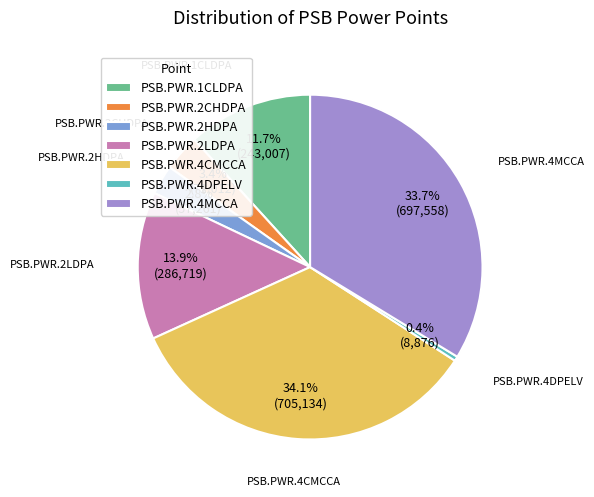

To the nearest percent, what is the combined percentage of PSB.PWR.1CLDPA and PSB.PWR.2CHDPA?

15%